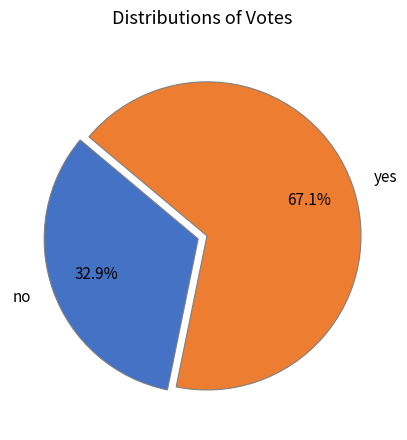

Is it true that no is 33% of the pie?

True